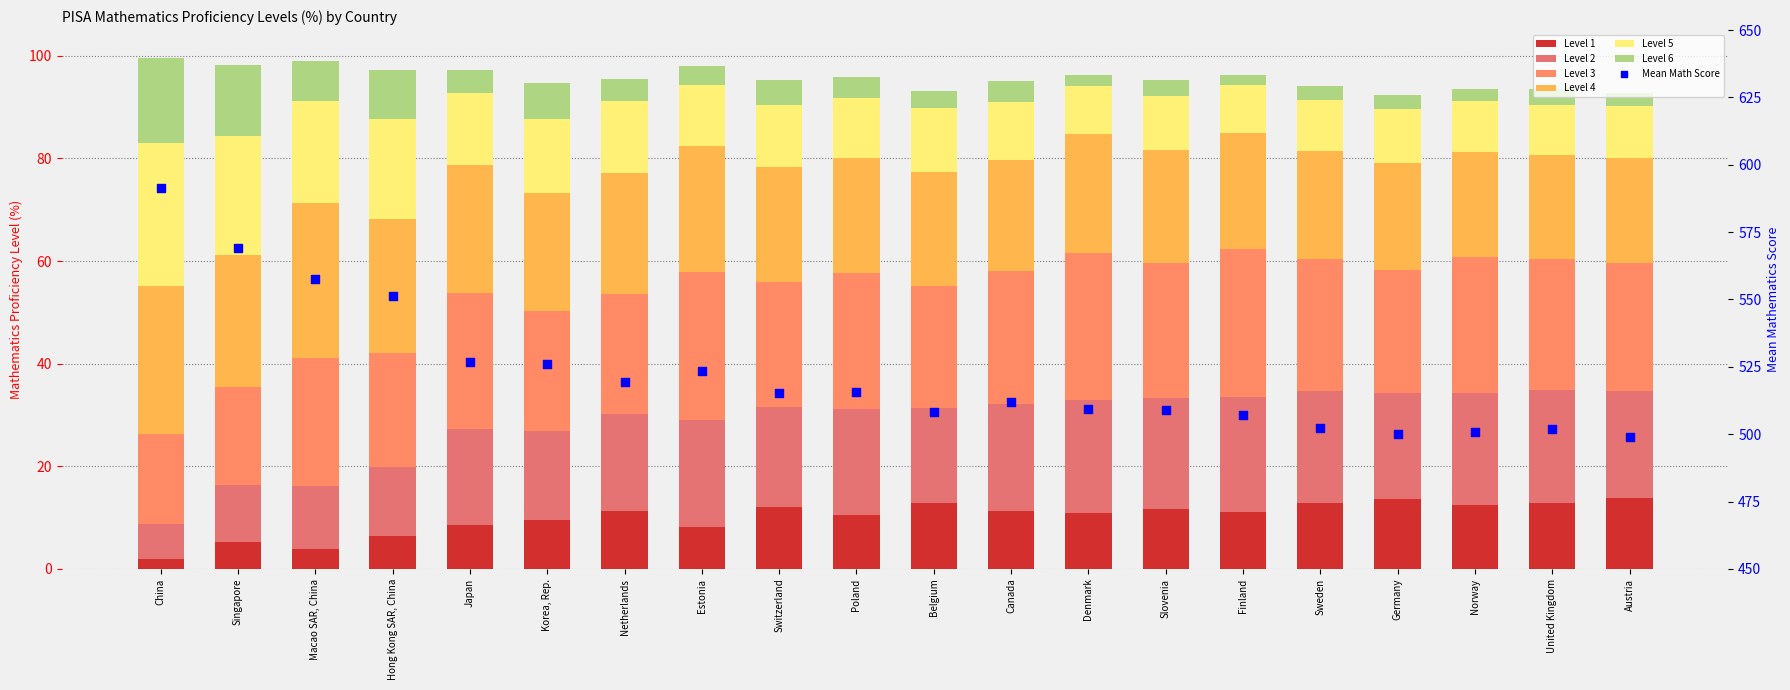

At which category is the sum across all series the highest?

China